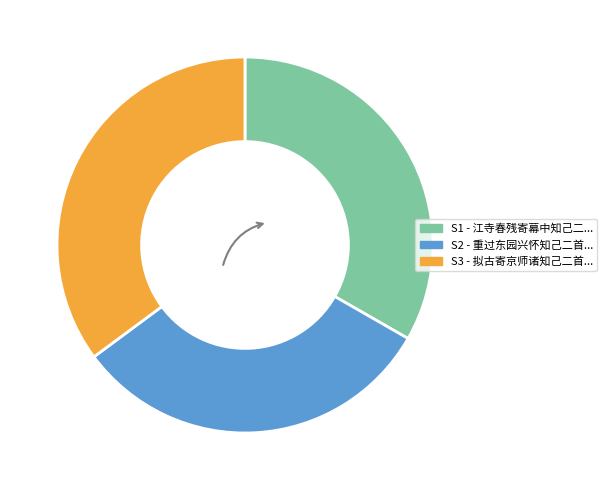

Is there any slice that represents more than half of the pie?

No